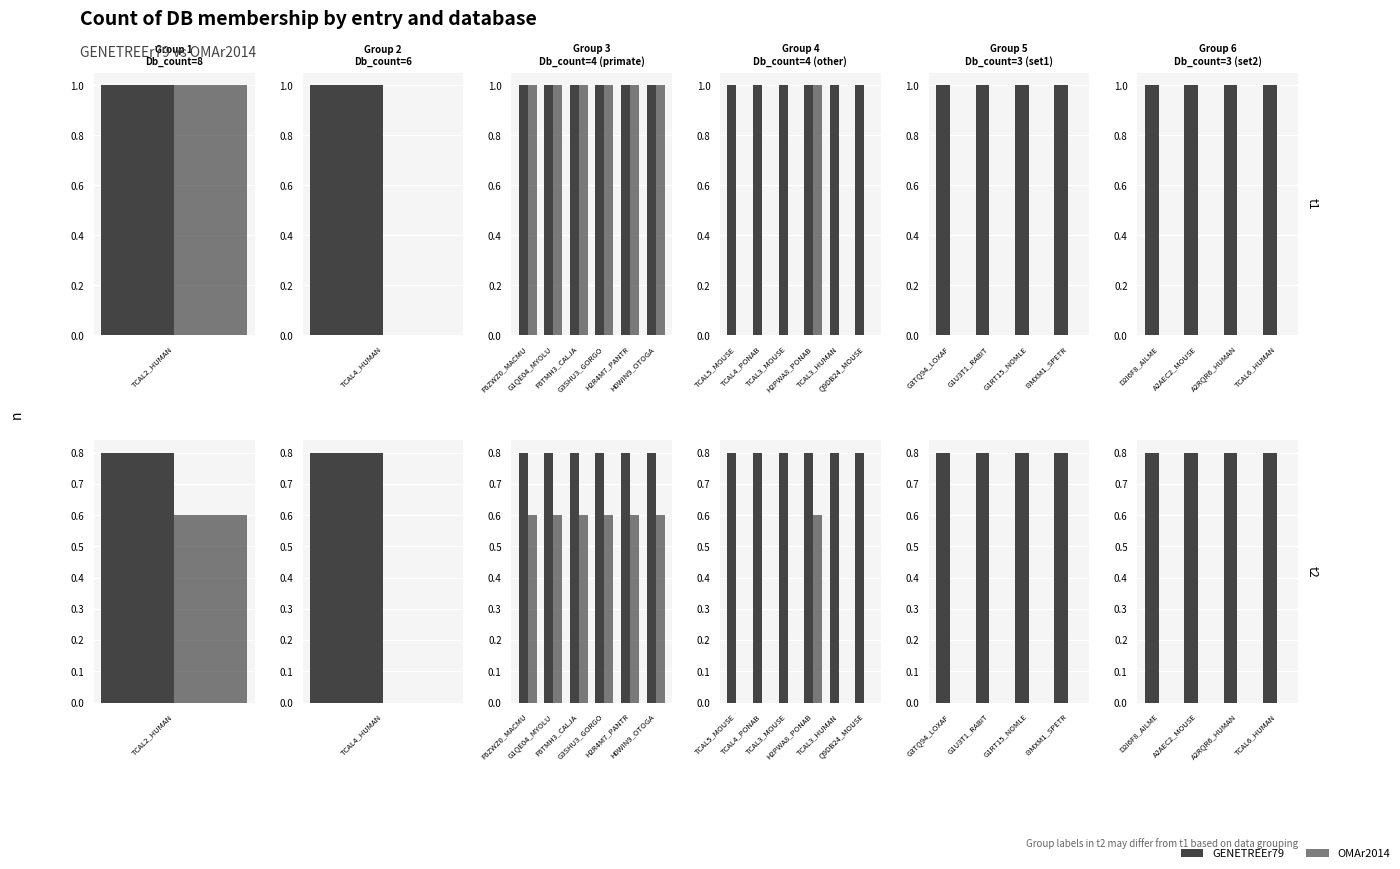

Which series changed the most between A2RQR6_HUMAN and TCAL6_HUMAN?

GENETREEr79